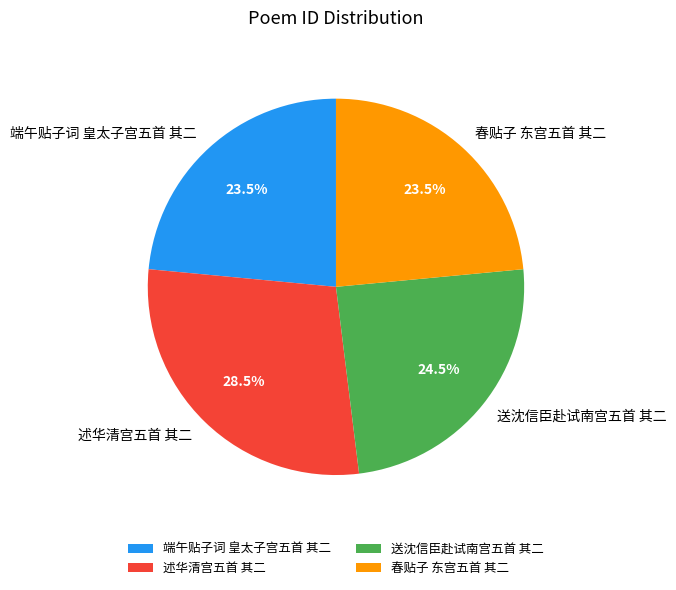

Is 述华清宫五首 其二 the majority of the pie?

No